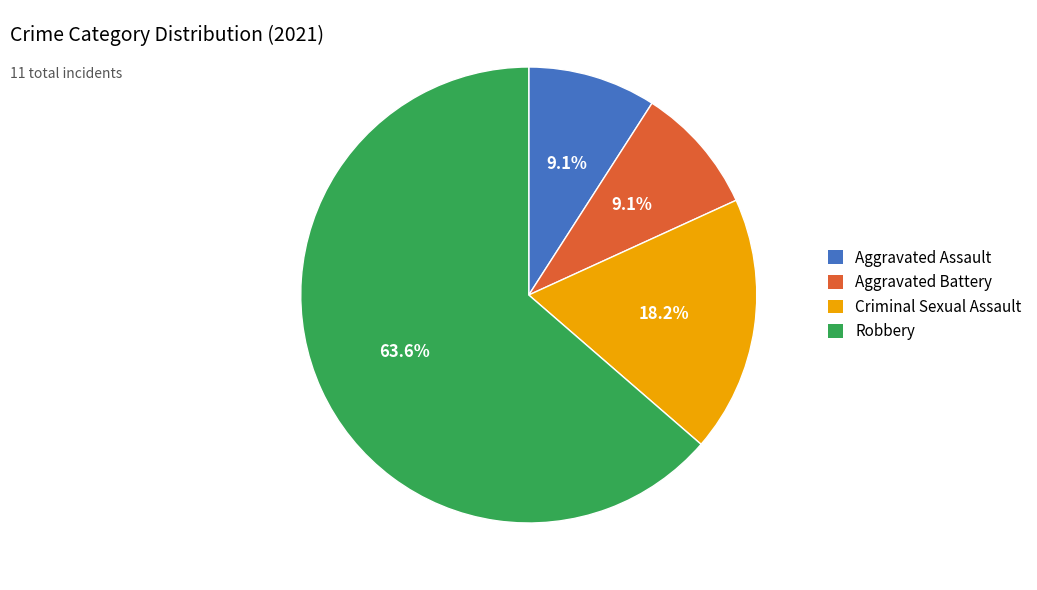

Does Robbery account for over 50% of the chart?

Yes